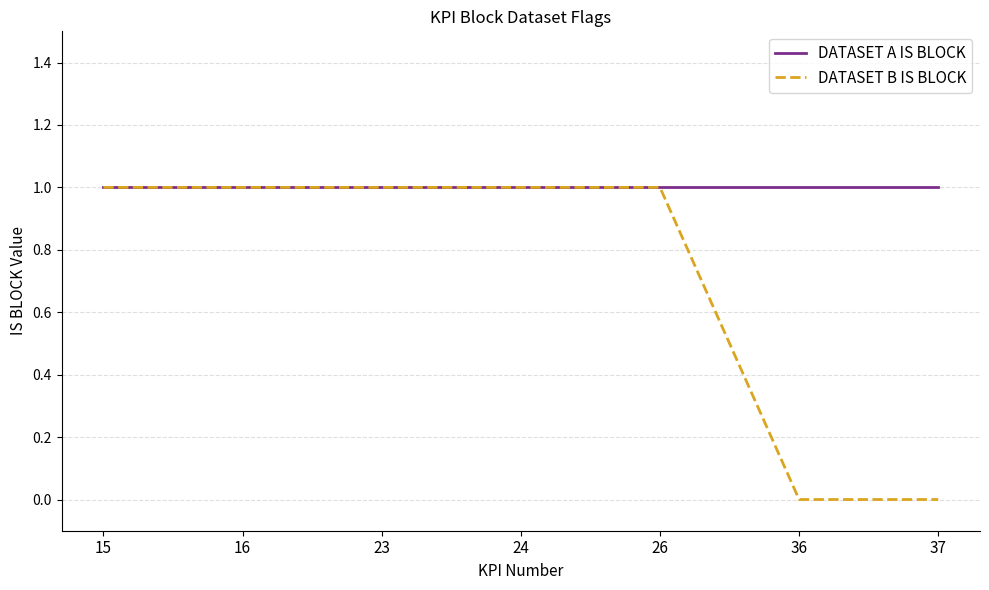

Is the value of DATASET B IS BLOCK at 37 greater than the value of DATASET A IS BLOCK at 23?

No